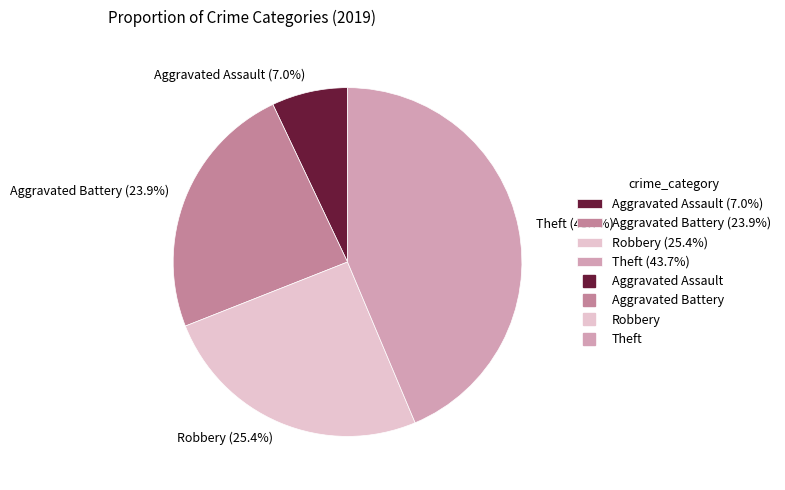

To the nearest percent, what is the average slice percentage?

25%